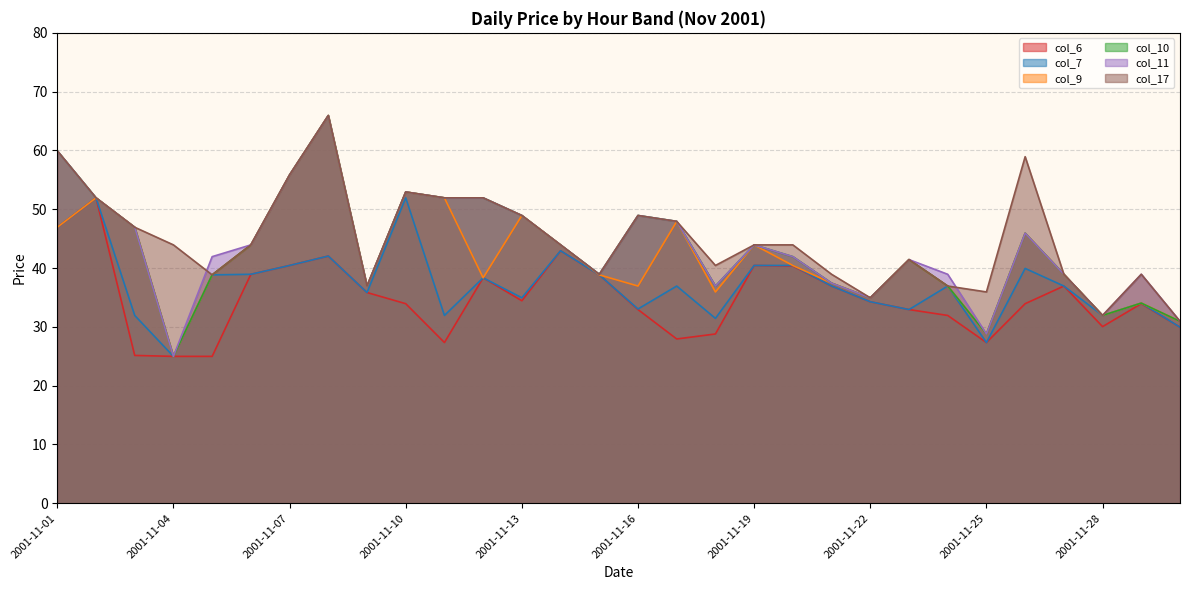

What is the total value across all series at 2001-11-09?

219.4